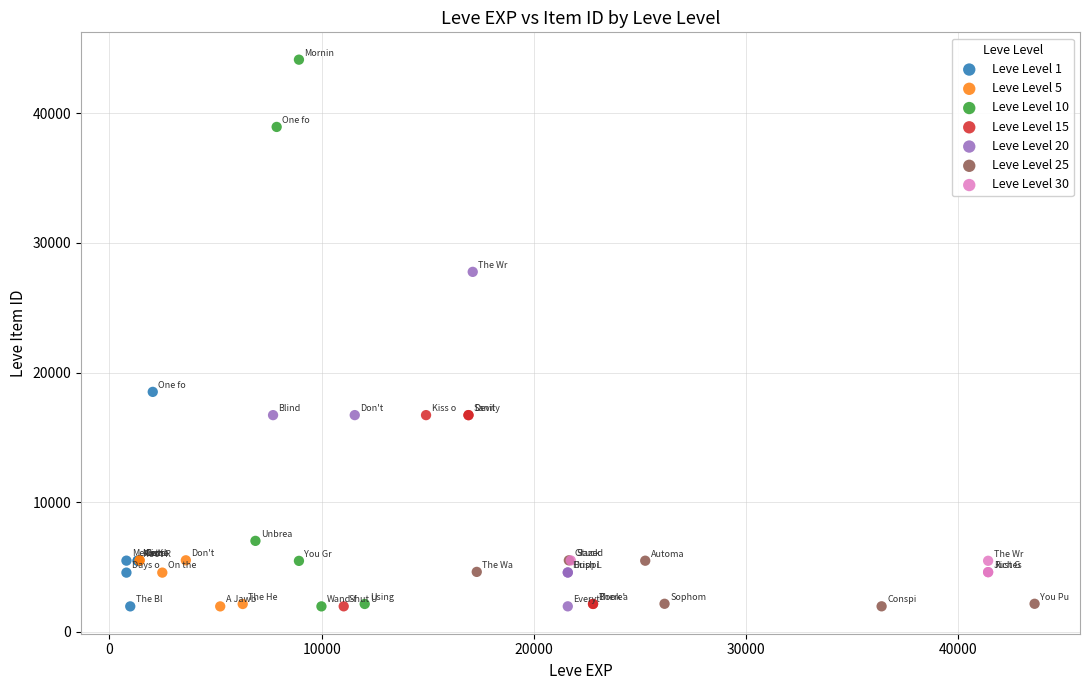

Which series contains the highest Y value?

Leve Level 10